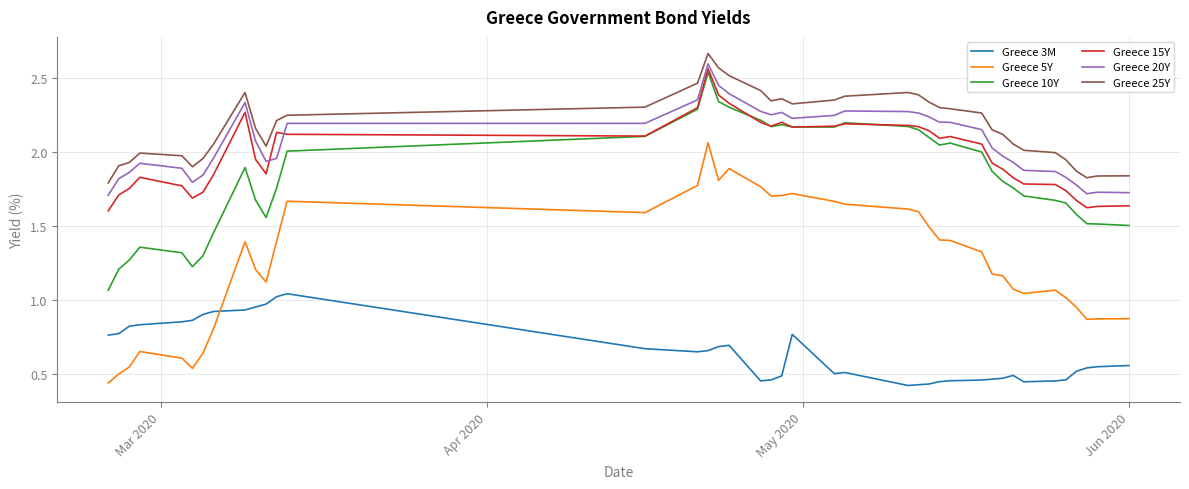

True or false: Greece 5Y and Greece 20Y intersect in this chart.

False